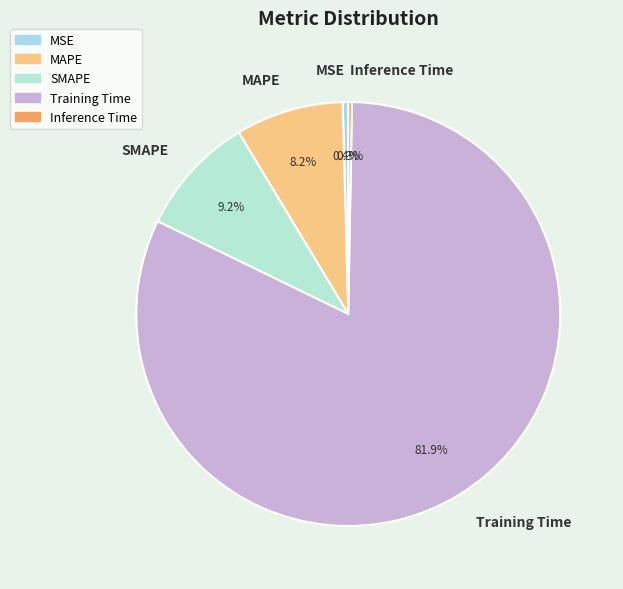

Is it true that MSE is 0% of the pie?

True